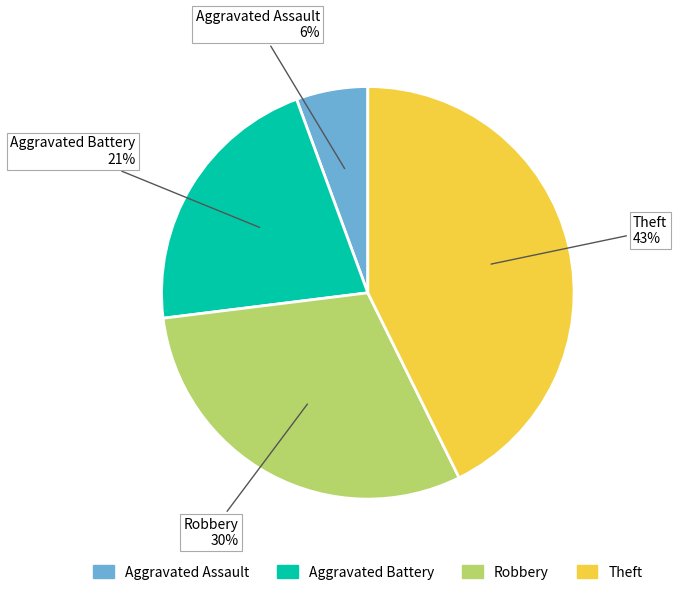

Does Aggravated Battery account for over 50% of the chart?

No